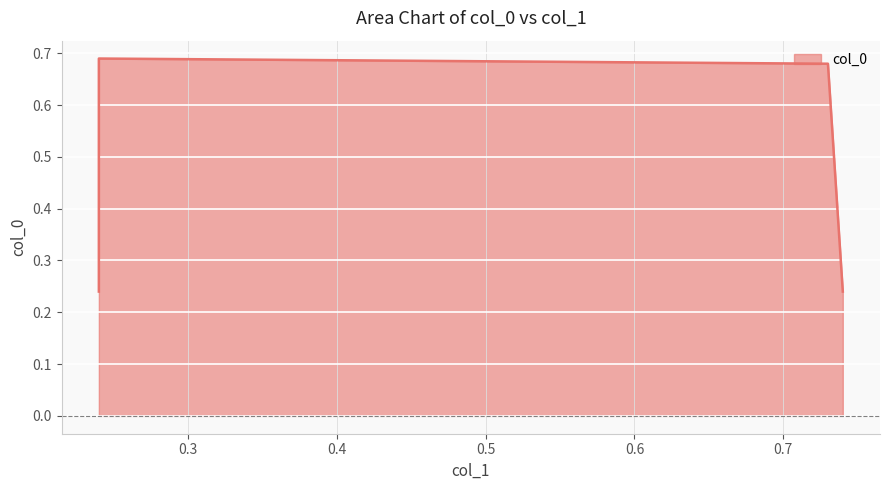

Rank the categories by value from highest to lowest.

0.24, 0.73, 0.24, 0.74